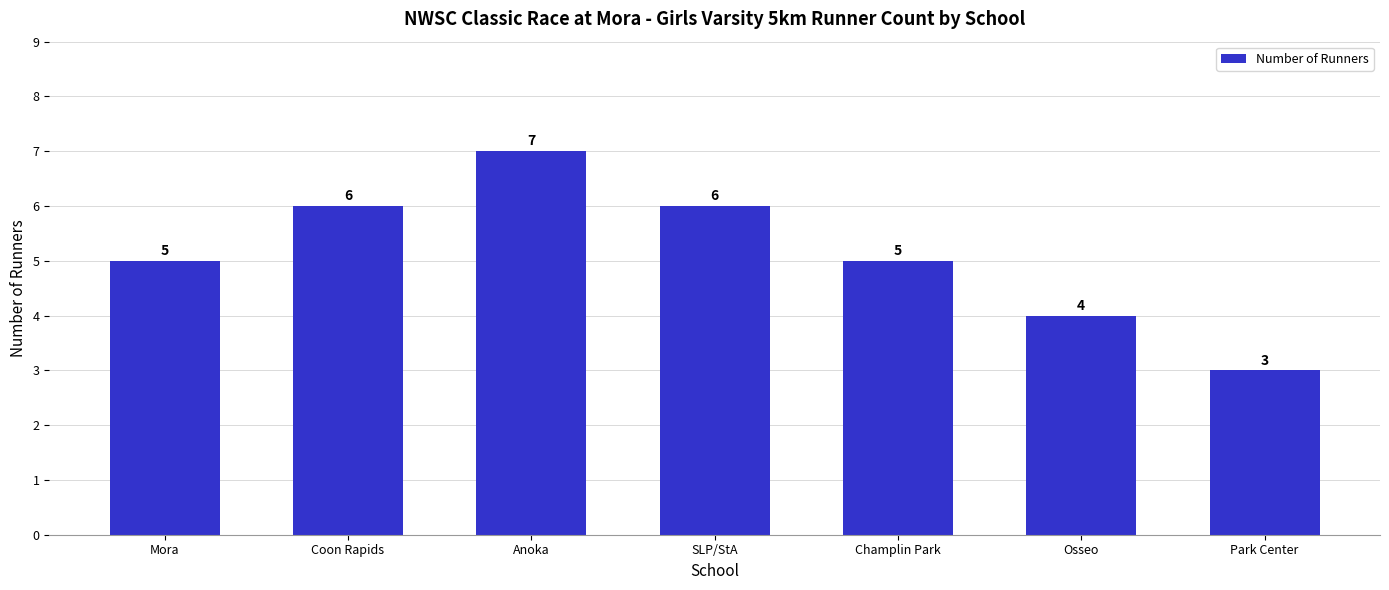

Reading left to right, transcribe all the data shown in this chart.

5	6	7	6	5	4	3